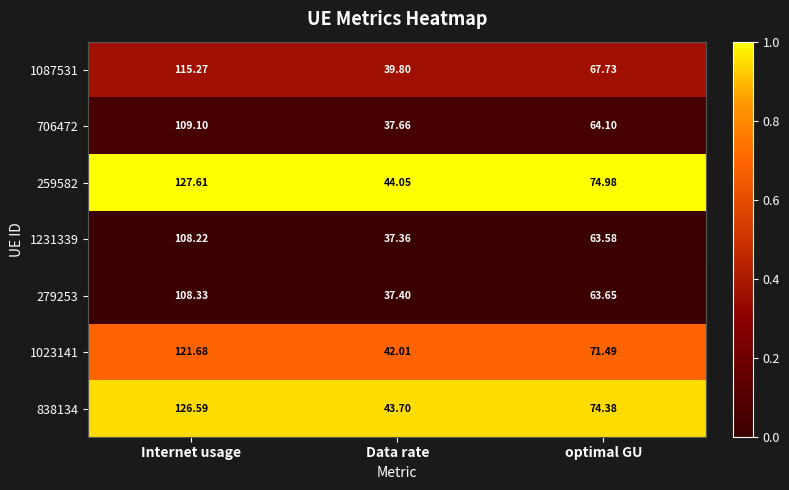

Count the number of categories in the chart.

3